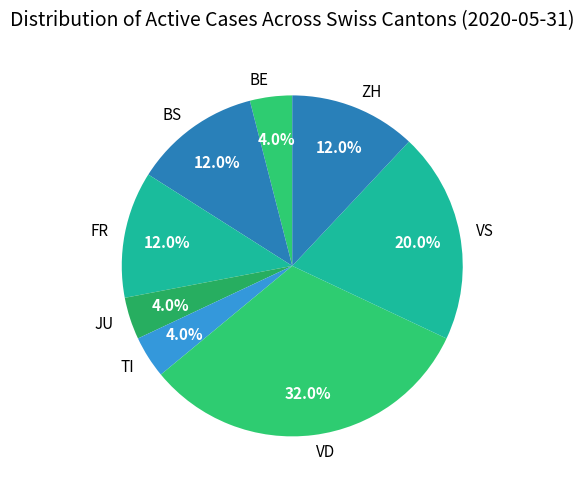

What percentage is NOT represented by ZH?

88.0%